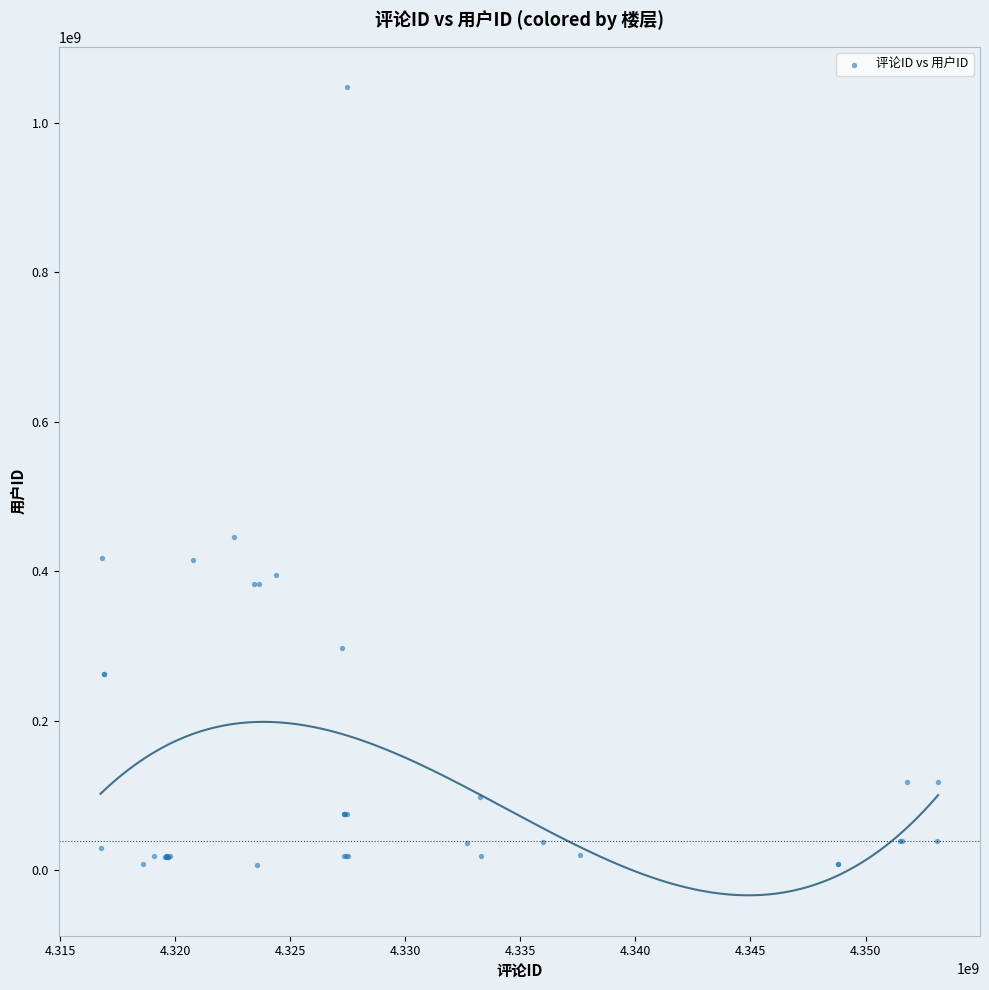

What Y value in the scatter plot is closest to 527492452?

445296574